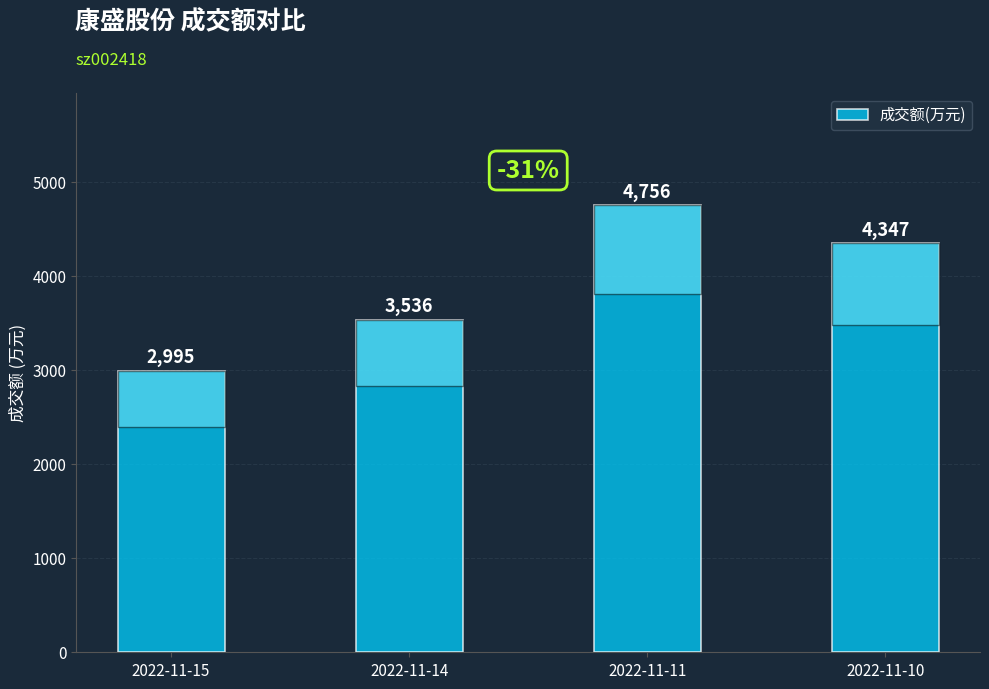

What is the value of the 1st bar from the left?

2995